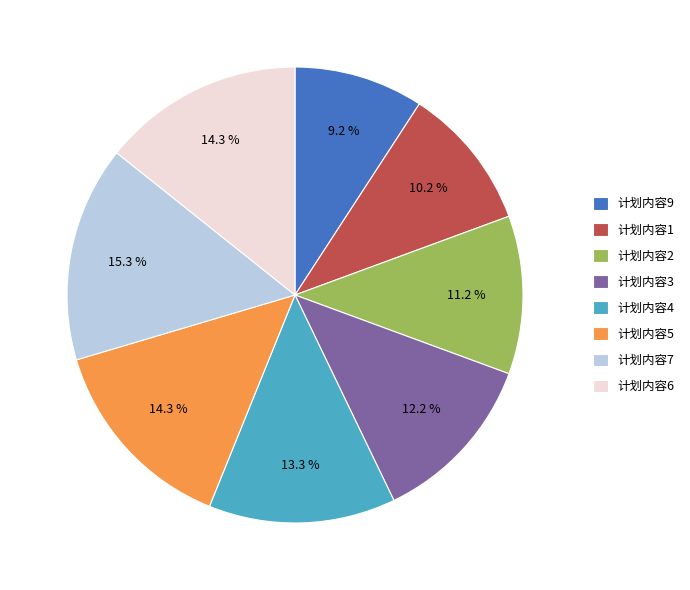

To the nearest percent, what percentage of the pie is 计划内容7?

15%